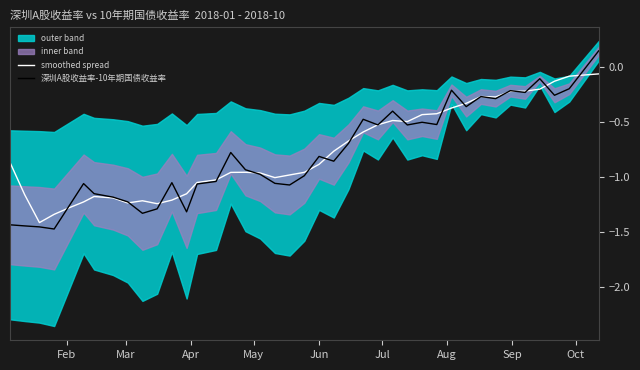

True or false: 深圳A股收益率-10年期国债收益率 has more than 1 points higher than both neighbors.

True